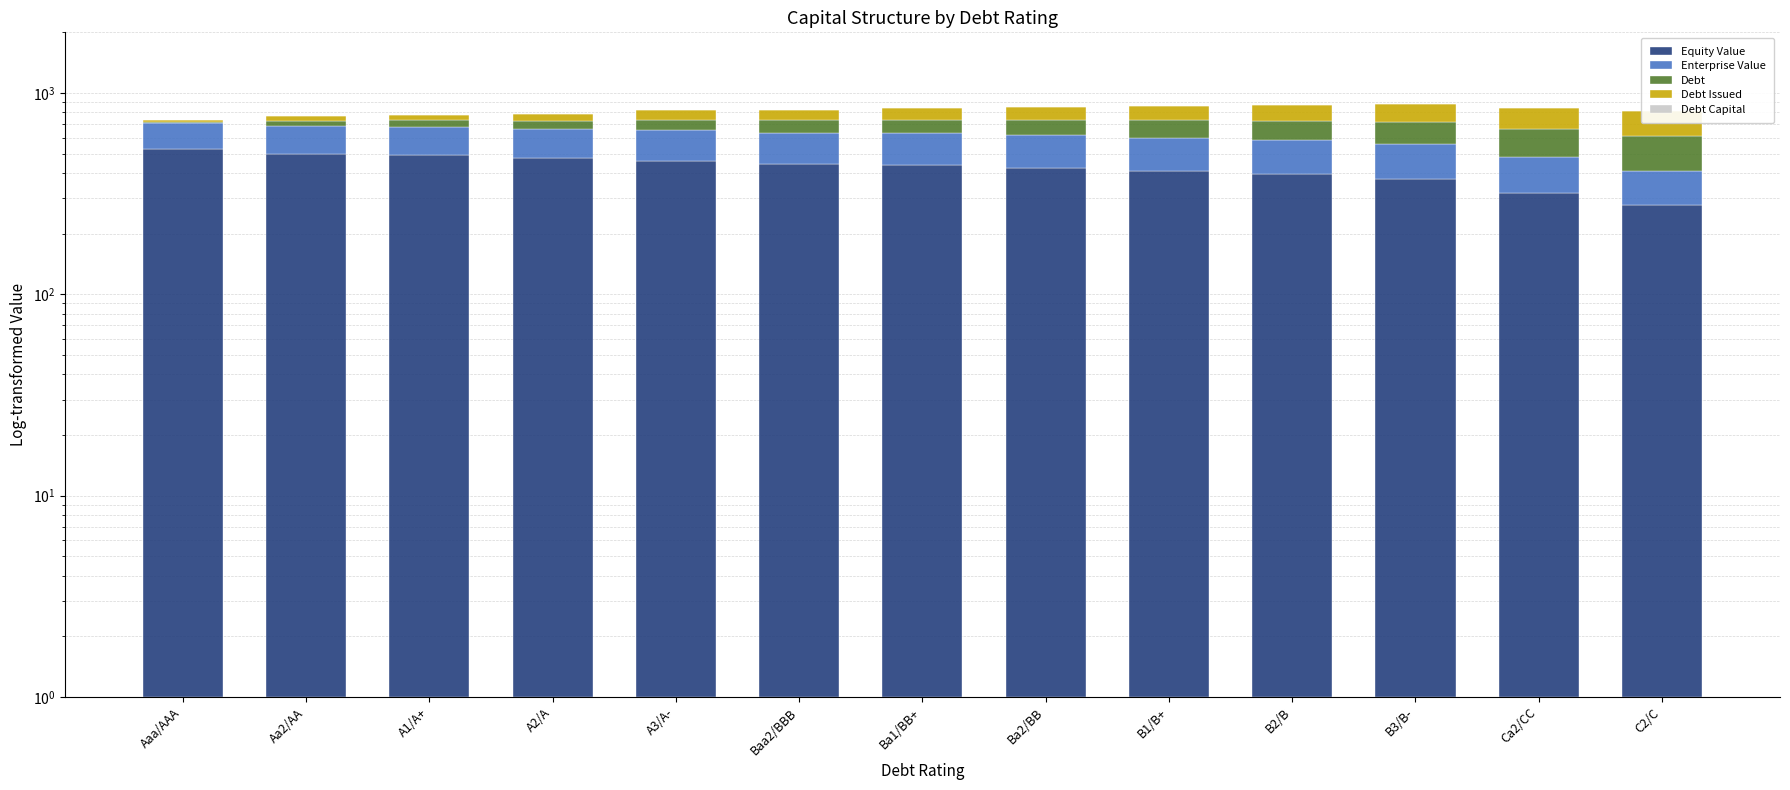

How many values in the Enterprise Value series exceed 190?

7